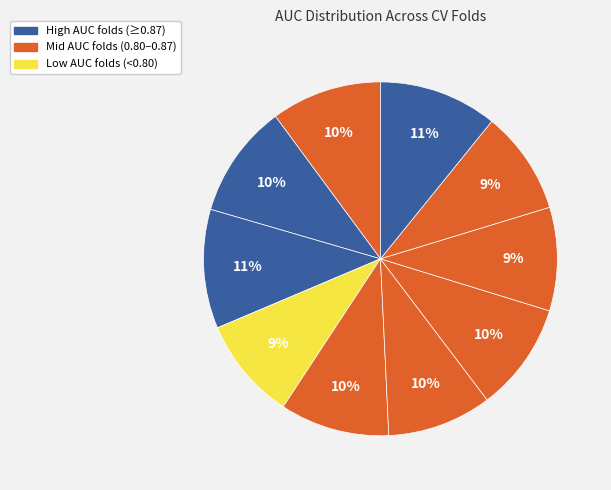

How many segments does this pie chart have?

10